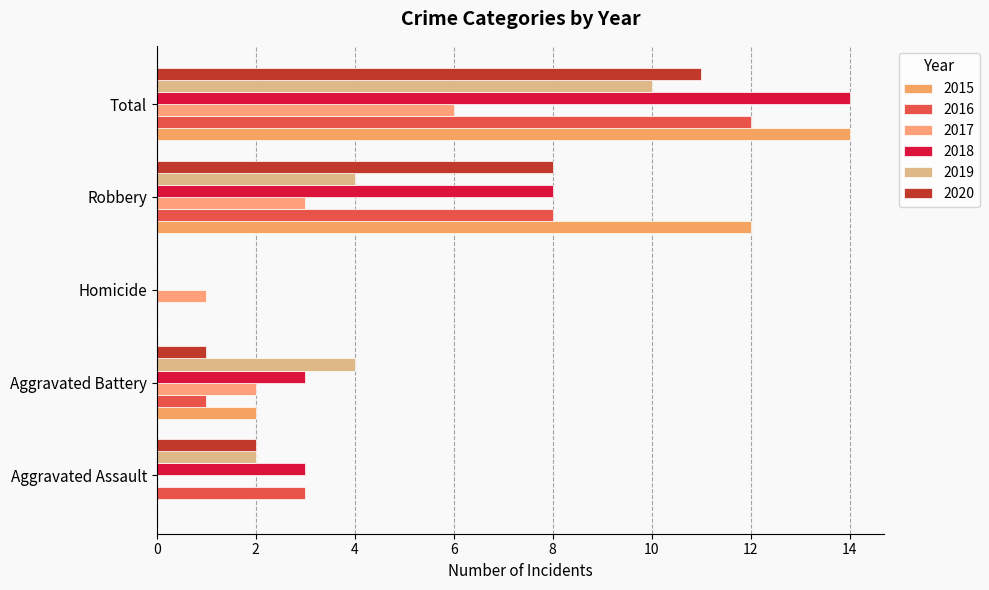

What is the total value across all series at Aggravated Assault?

10